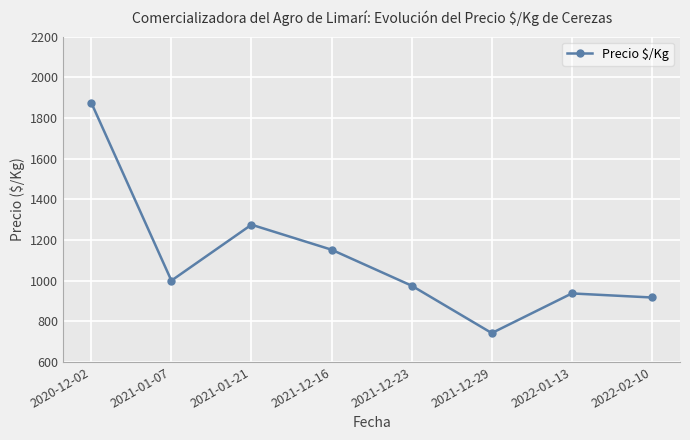

What is the ratio of the value at 2022-01-13 to the value at 2020-12-02?

0.5